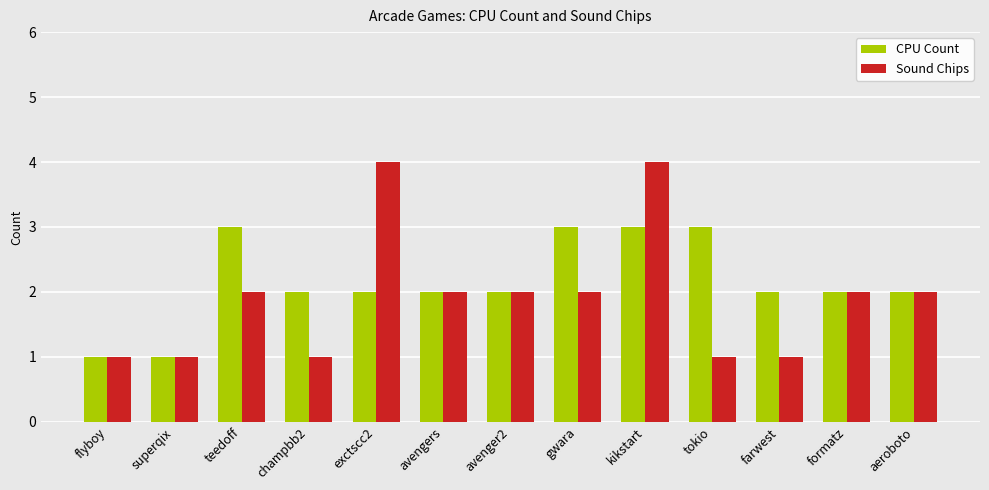

Reading left to right, extract all data points from this chart.

CPU Count: flyboy=1	superqix=1	teedoff=3	champbb2=2	exctscc2=2	avengers=2	avenger2=2	gwara=3	kikstart=3	tokio=3	farwest=2	formatz=2	aeroboto=2
Sound Chips: flyboy=1	superqix=1	teedoff=2	champbb2=1	exctscc2=4	avengers=2	avenger2=2	gwara=2	kikstart=4	tokio=1	farwest=1	formatz=2	aeroboto=2